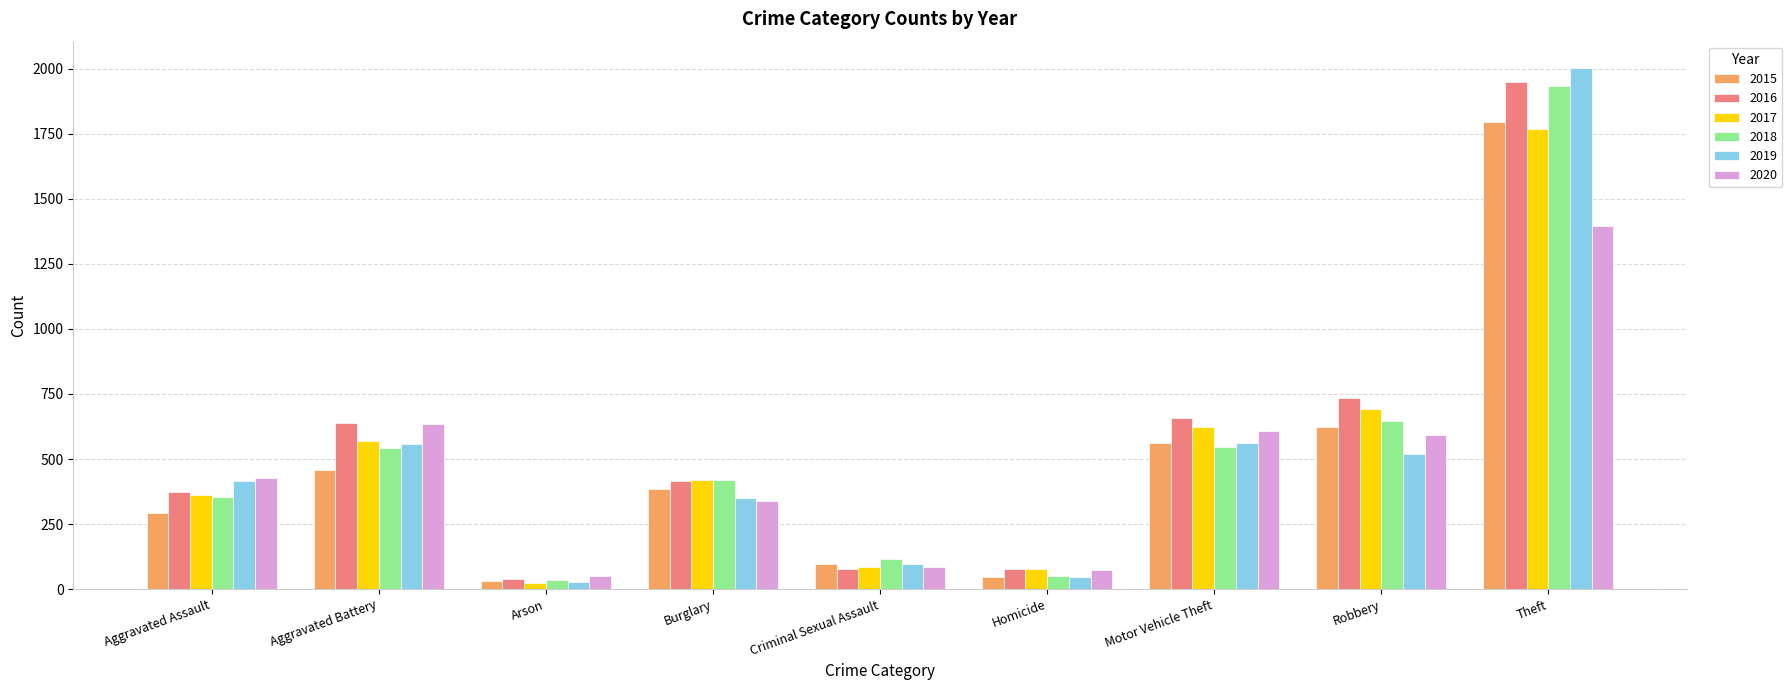

Is it true that 2018 equals 315 at Aggravated Battery?

False